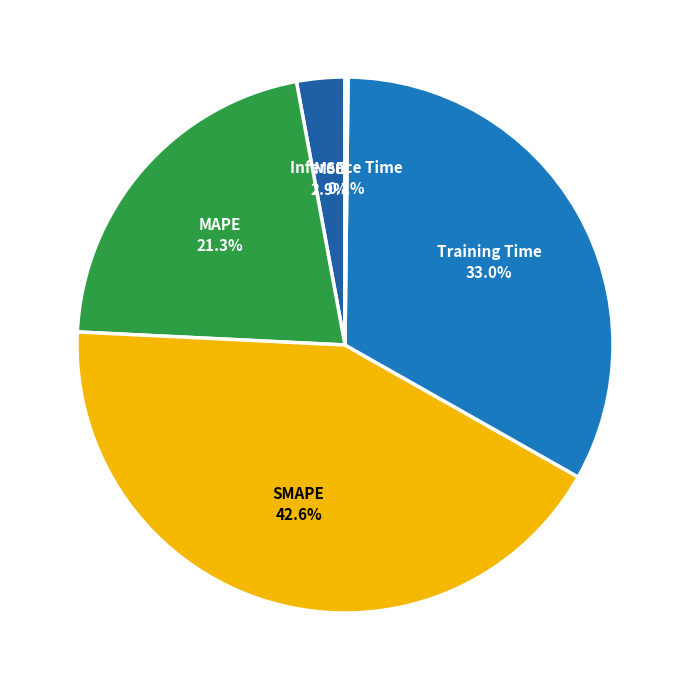

Which category has the biggest portion of the pie?

SMAPE